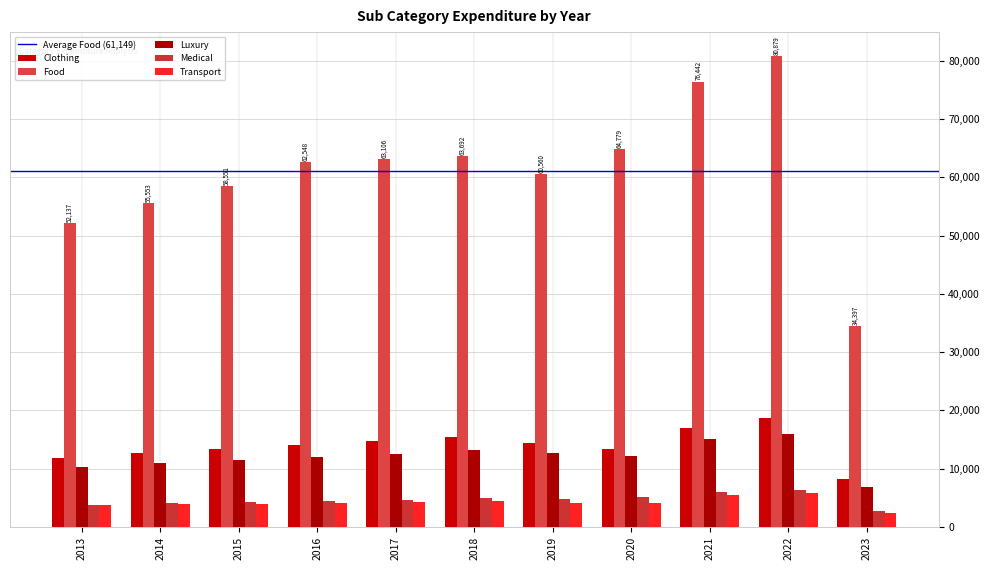

The value of Medical at 2023 is 2758.5. True or false?

True